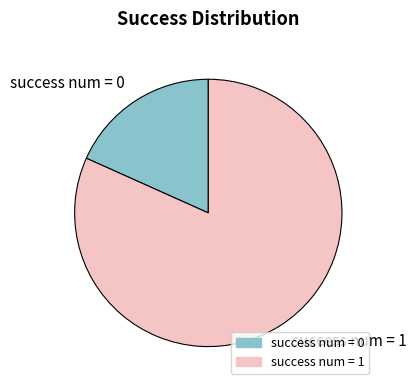

Is the sum of success num = 1 and success num = 0 greater than half?

Yes